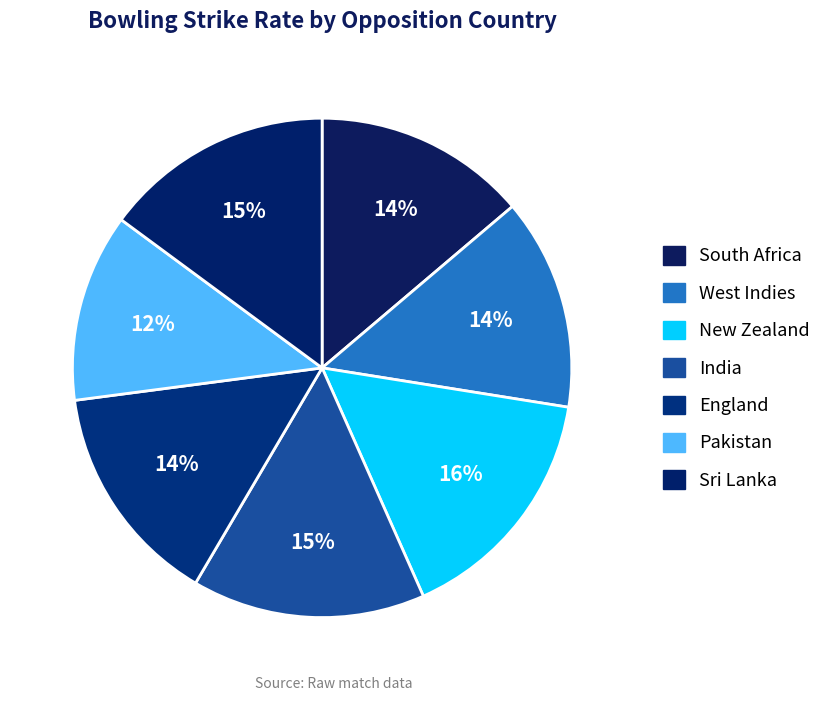

Which has a higher value, Pakistan or India?

India